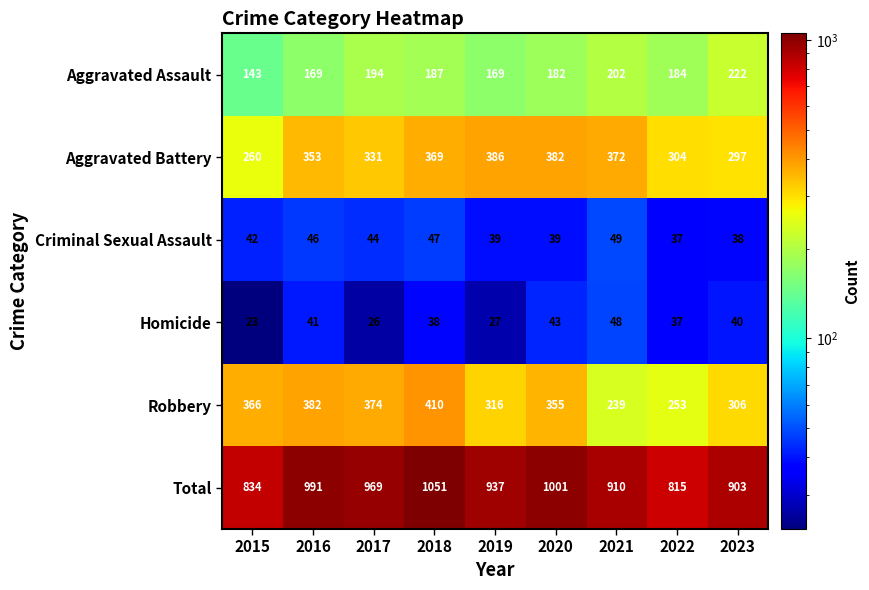

At how many categories does at least one series exceed 183?

9